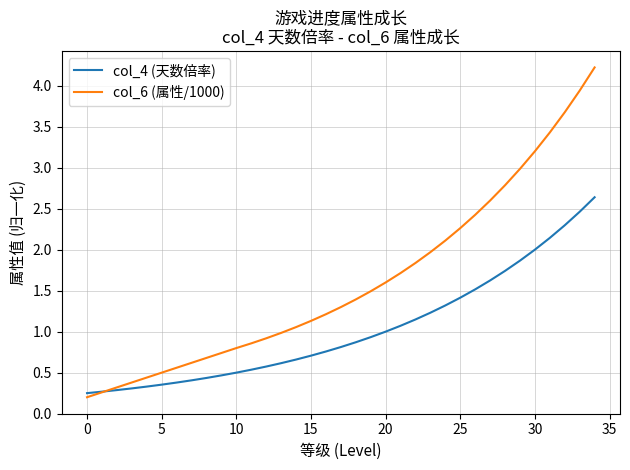

Which series has the largest total across all categories?

col_6 (属性/1000)